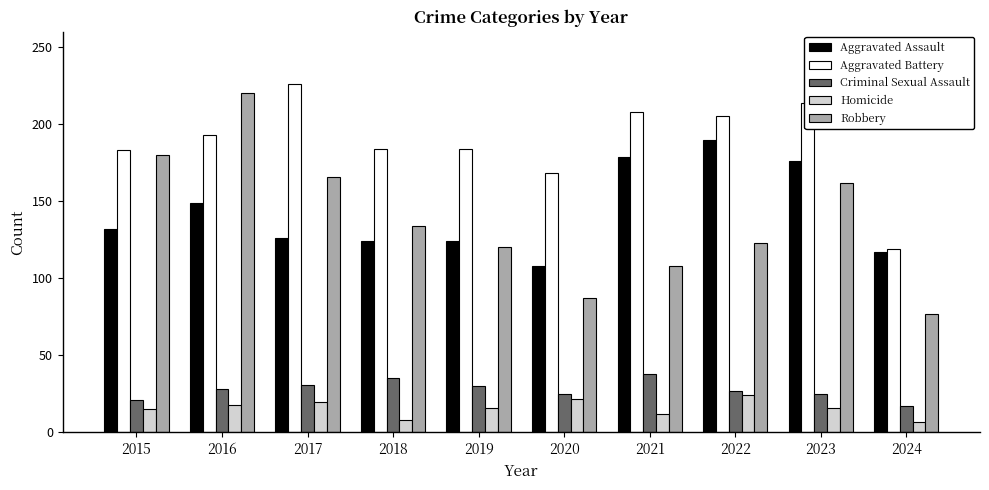

At which category is the sum across all series the highest?

2016